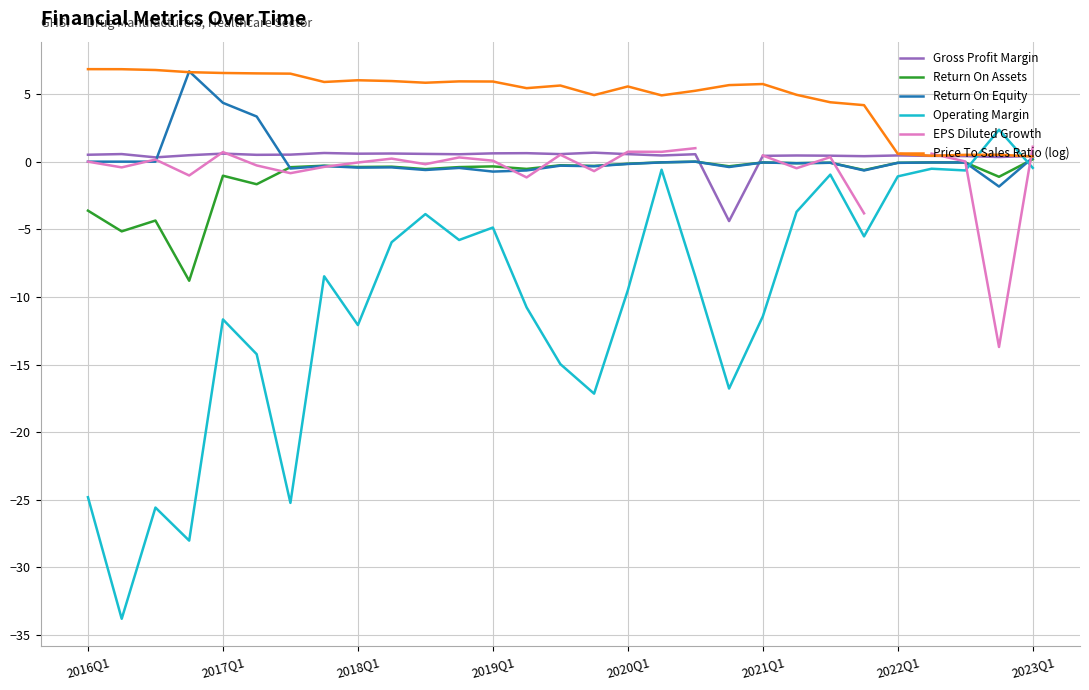

How many values in the Gross Profit Margin series are below 0?

1